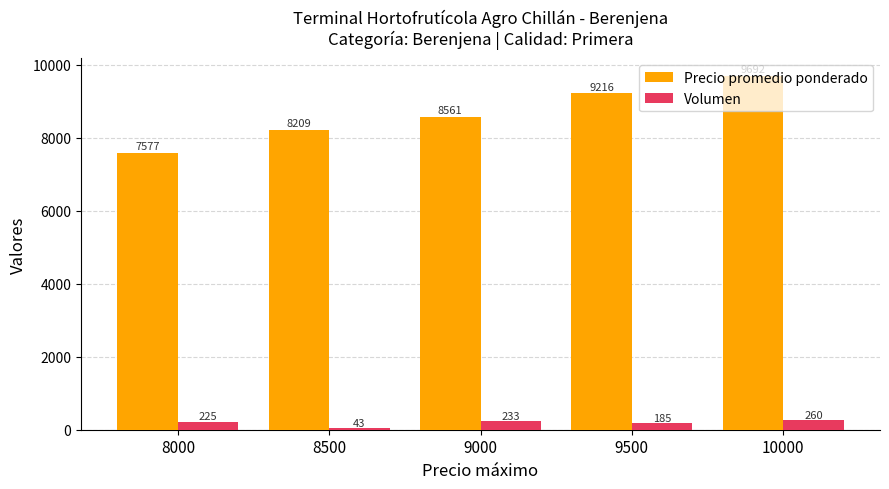

What is the lowest value of the Volumen series?

43.0